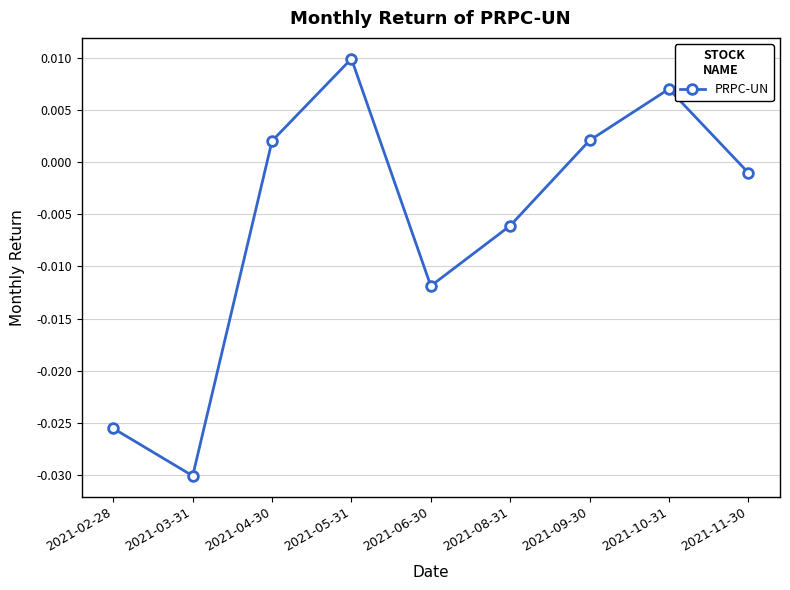

What is the label of the 8th point from the right?

2021-03-31